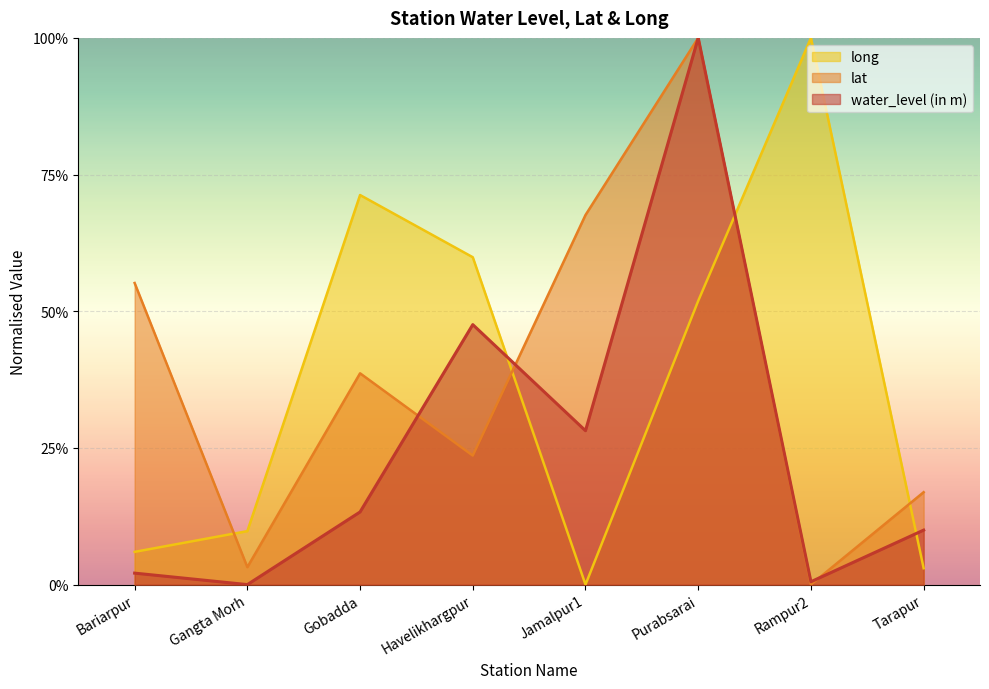

Which series changed the most between Bariarpur and Gangta Morh?

lat